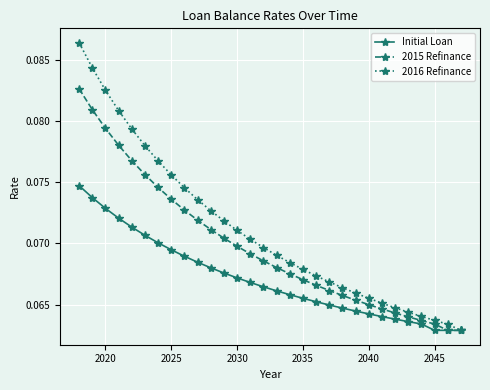

Which series has the largest range (max minus min)?

2016 Refinance